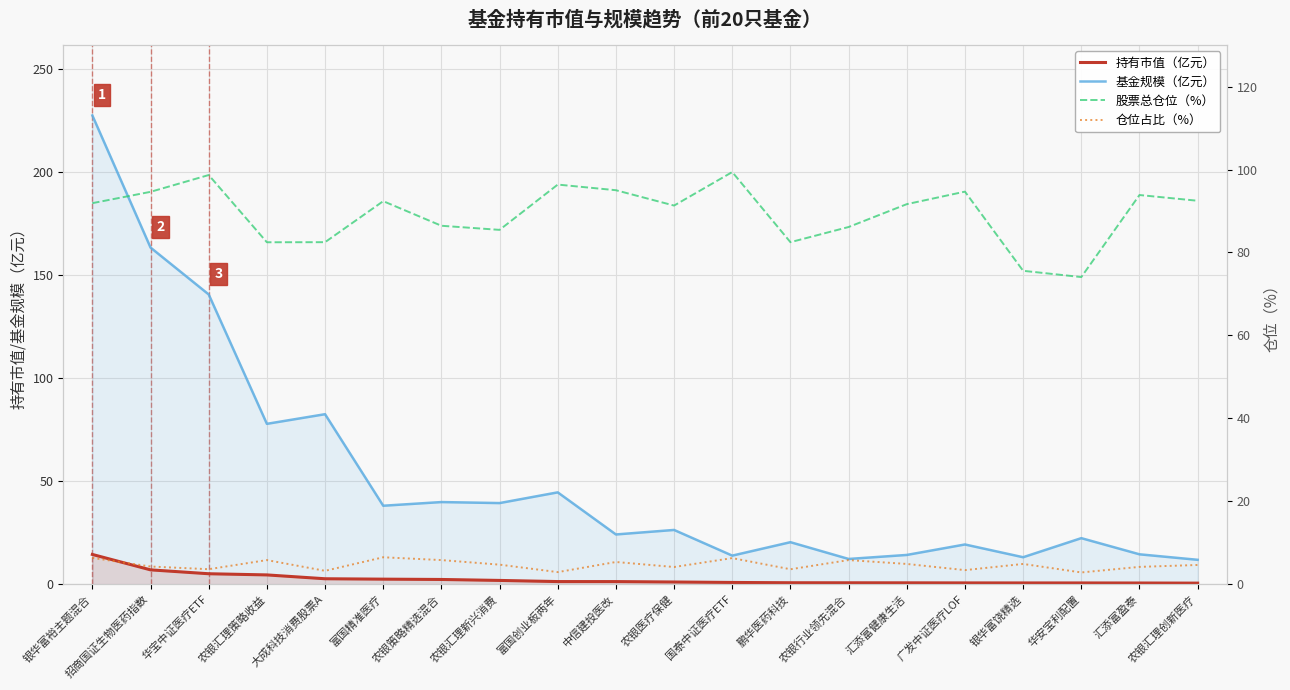

Which series has the largest total across all categories?

股票总仓位（%）